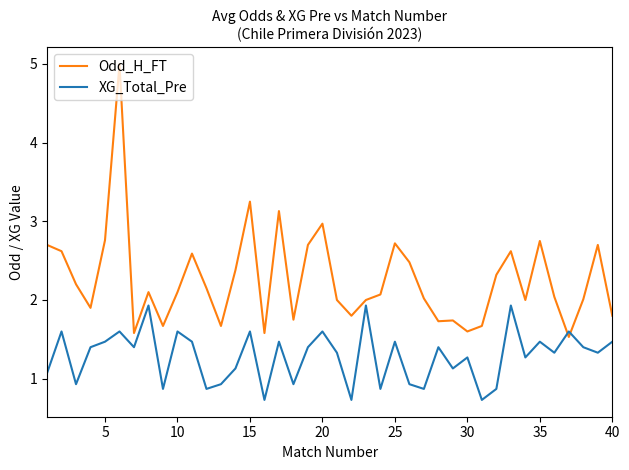

Which series has the largest total across all categories?

Odd_H_FT